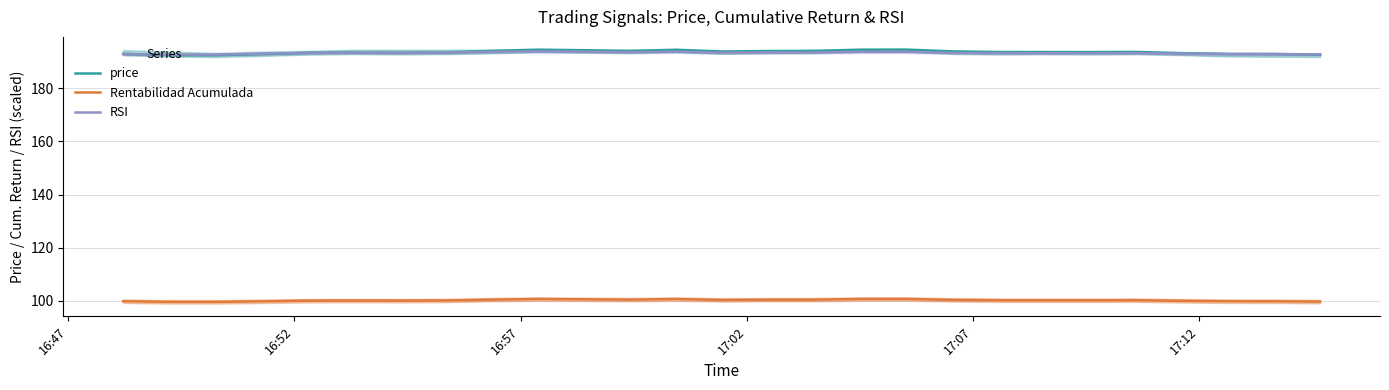

How many data points in RSI are above 193?

21